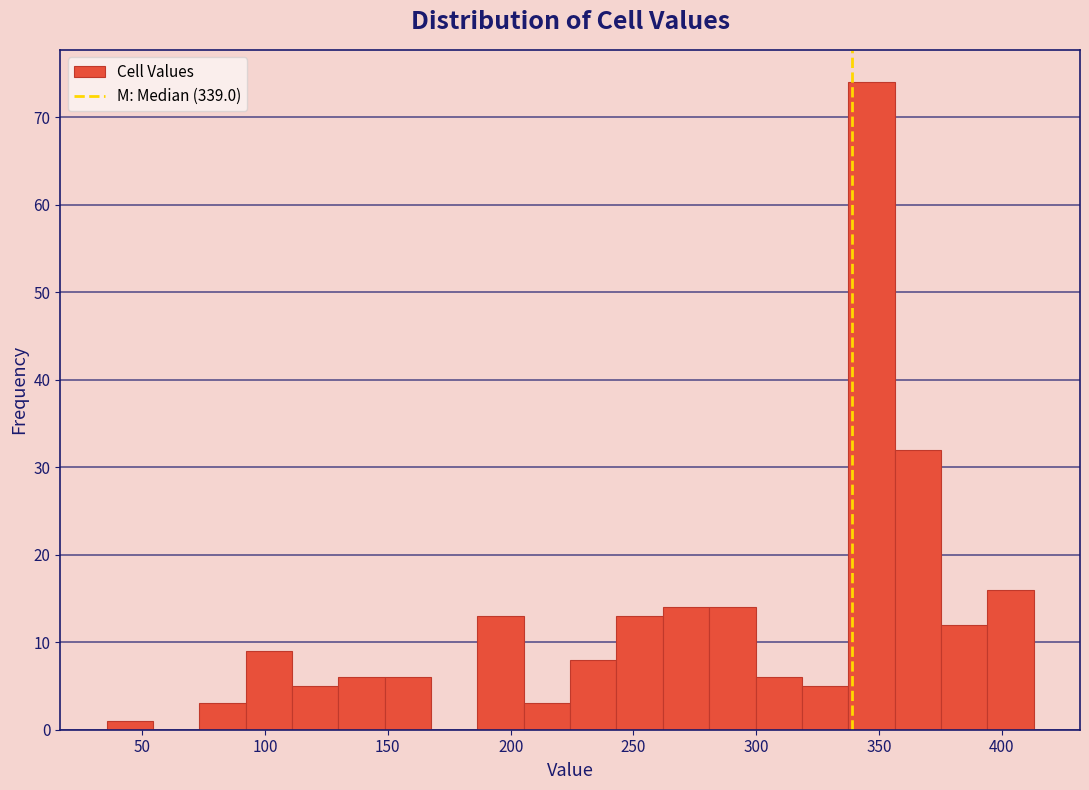

Around what value on the x-axis is the tallest bar? Give the approximate position of its centre, as read against the axis.

345